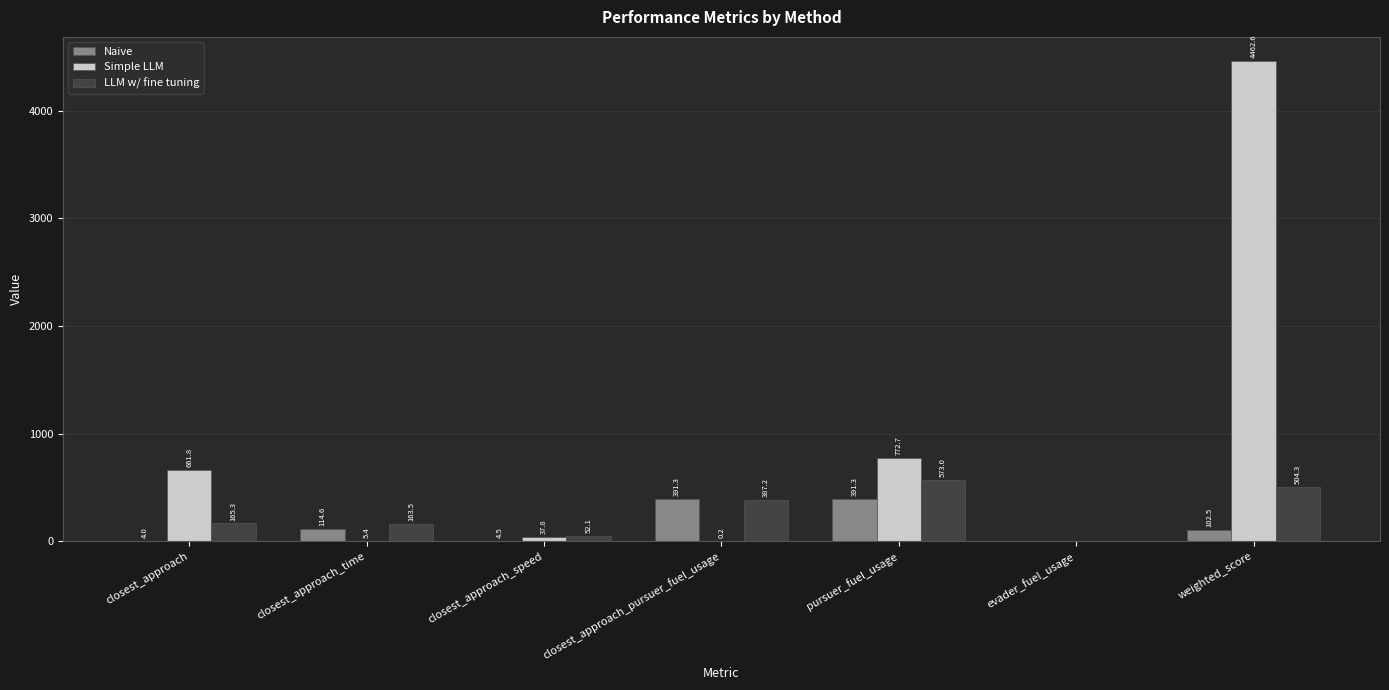

True or false: Simple LLM has a value of 141.1 at closest_approach.

False